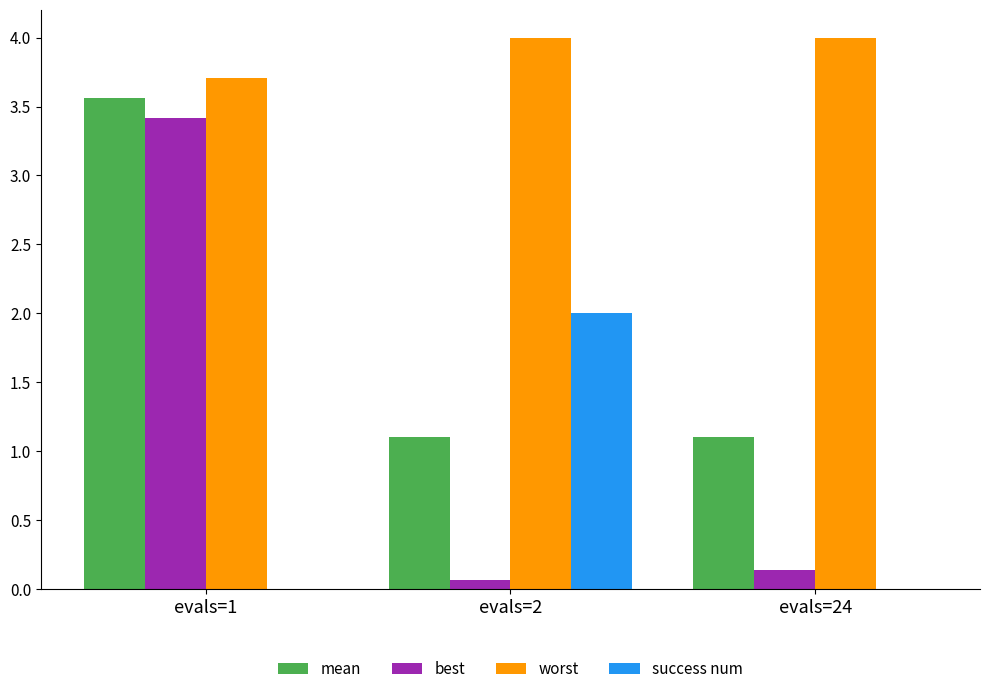

The value of best at evals=24 is 0.1. True or false?

True